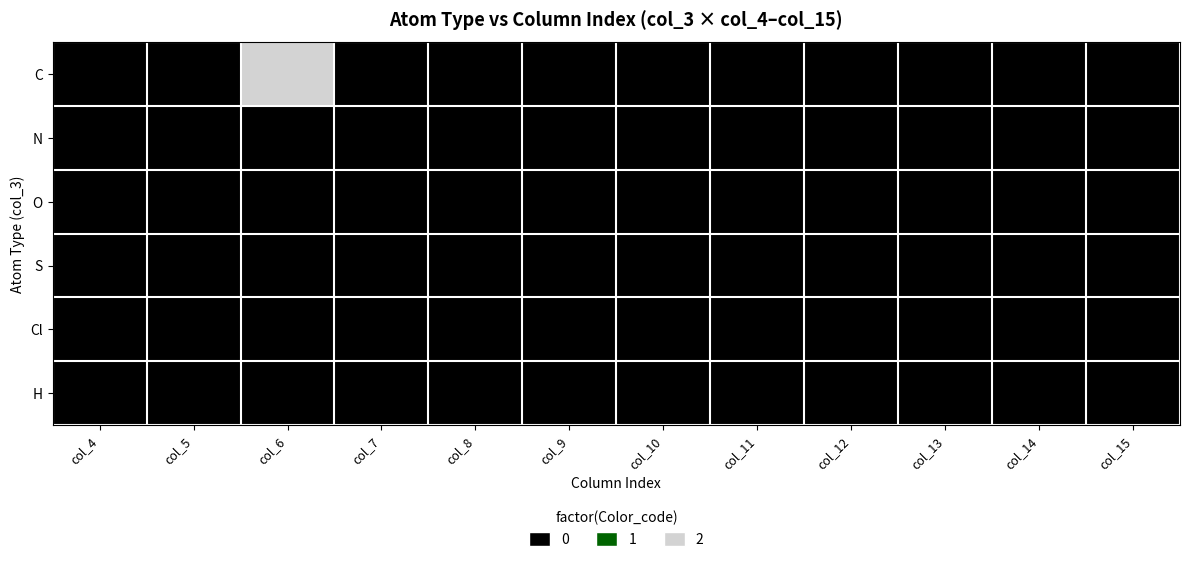

Which has a higher value, col_10 or col_14?

col_10